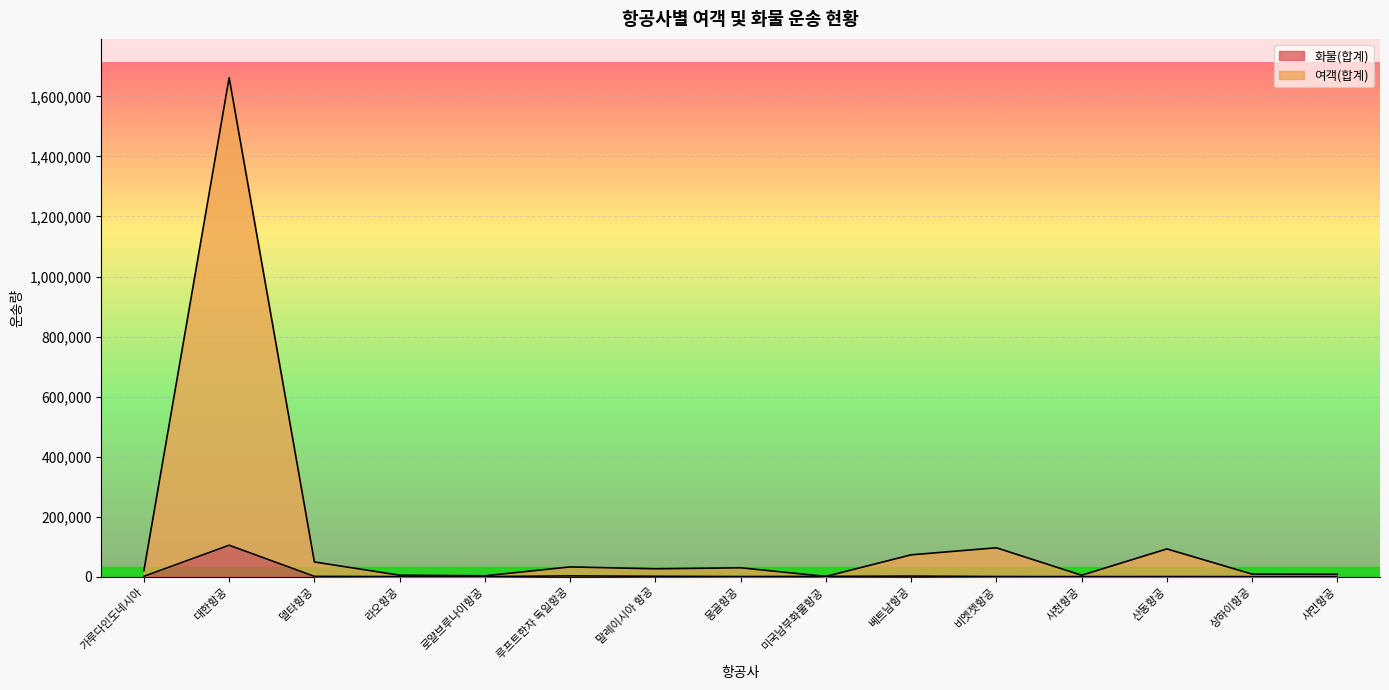

List the labels in order of 여객(합계) value, smallest first.

미국남부화물항공, 로얄브루나이항공, 사천항공, 라오항공, 샤먼항공, 상하이항공, 가루다인도네시아, 말레이시아 항공, 몽골항공, 루프트한자 독일항공, 델타항공, 베트남항공, 산동항공, 비엣젯항공, 대한항공